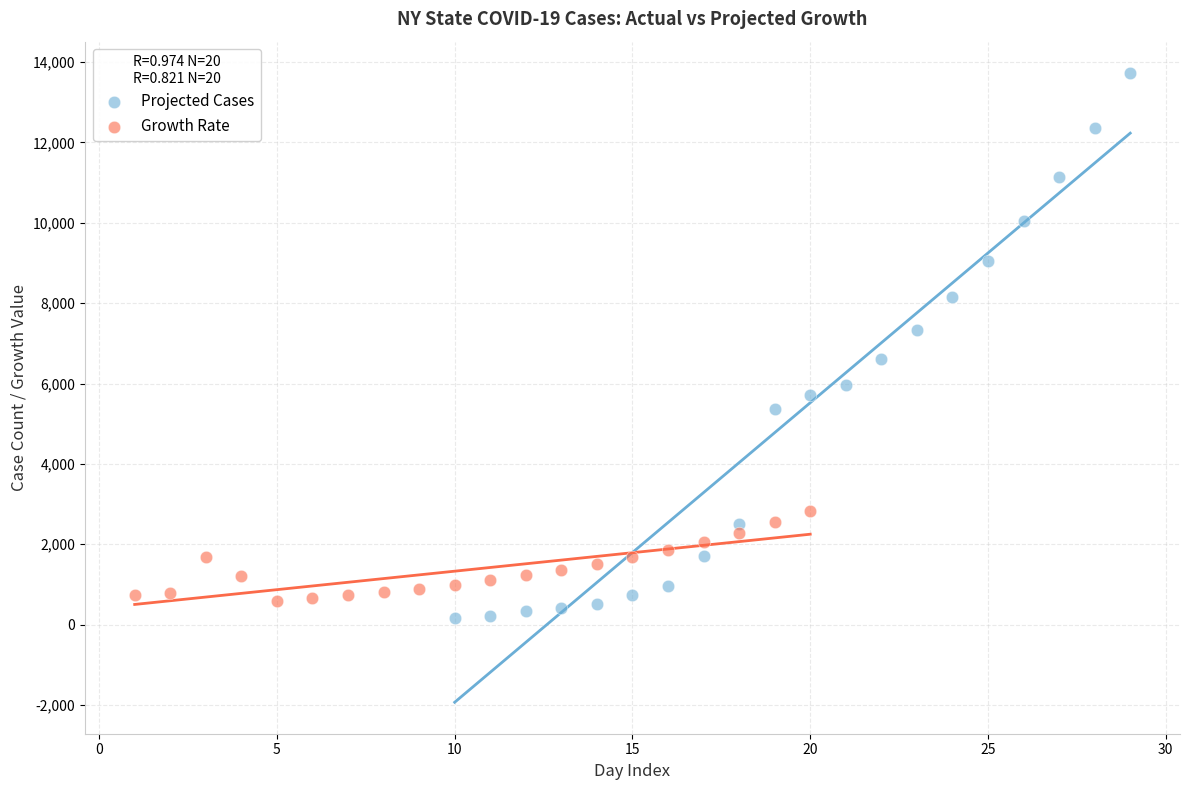

Which series contains the highest Y value?

Projected Cases